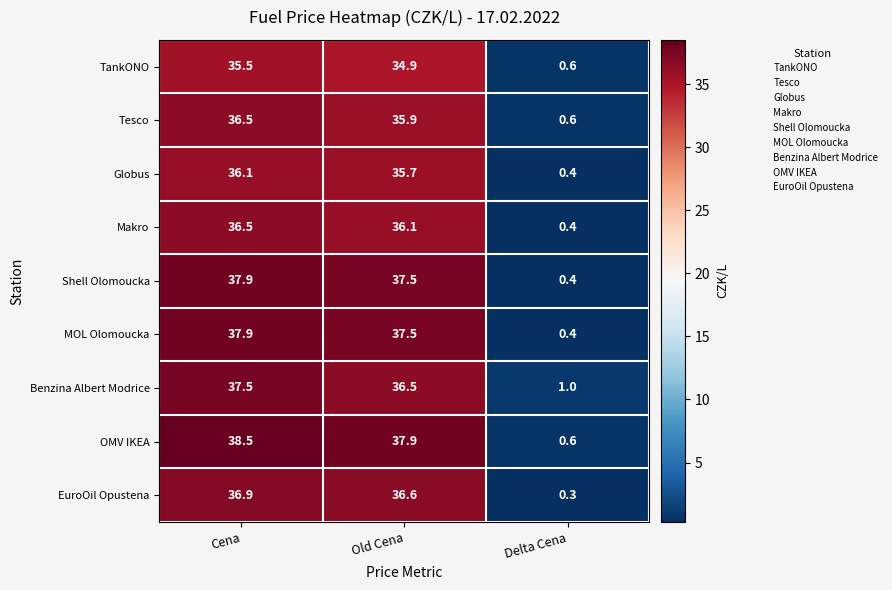

Reading right to left, transcribe all the data shown in this chart.

TankONO: Delta Cena=0.6	Old Cena=34.9	Cena=35.5
Tesco: Delta Cena=0.6	Old Cena=35.9	Cena=36.5
Globus: Delta Cena=0.4	Old Cena=35.7	Cena=36.1
Makro: Delta Cena=0.4	Old Cena=36.1	Cena=36.5
Shell Olomoucka: Delta Cena=0.4	Old Cena=37.5	Cena=37.9
MOL Olomoucka: Delta Cena=0.4	Old Cena=37.5	Cena=37.9
Benzina Albert Modrice: Delta Cena=1.0	Old Cena=36.5	Cena=37.5
OMV IKEA: Delta Cena=0.6	Old Cena=37.9	Cena=38.5
EuroOil Opustena: Delta Cena=0.3	Old Cena=36.6	Cena=36.9